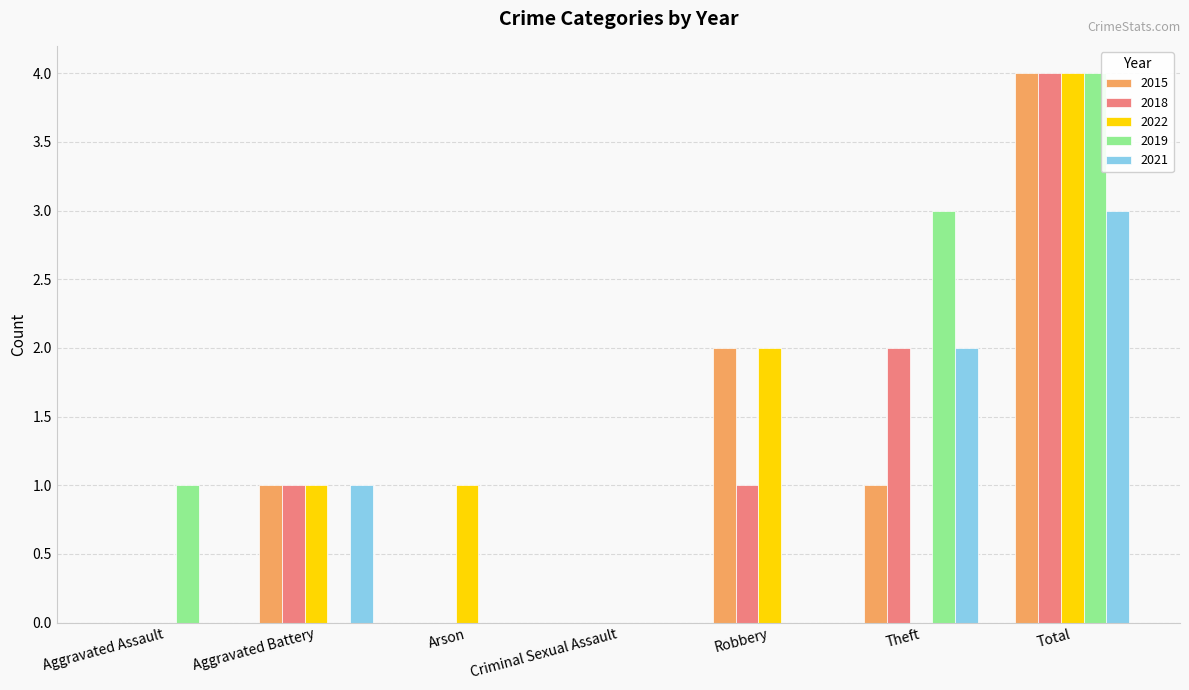

What is the sum of the 2019 values at Arson and Theft?

3